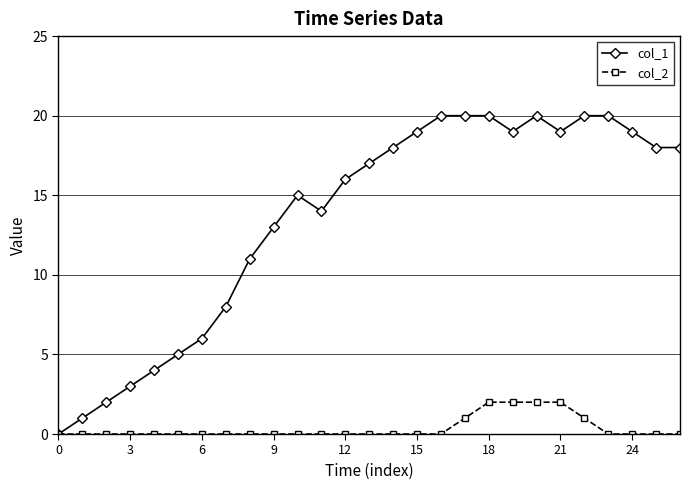

What is the greatest value displayed?

20